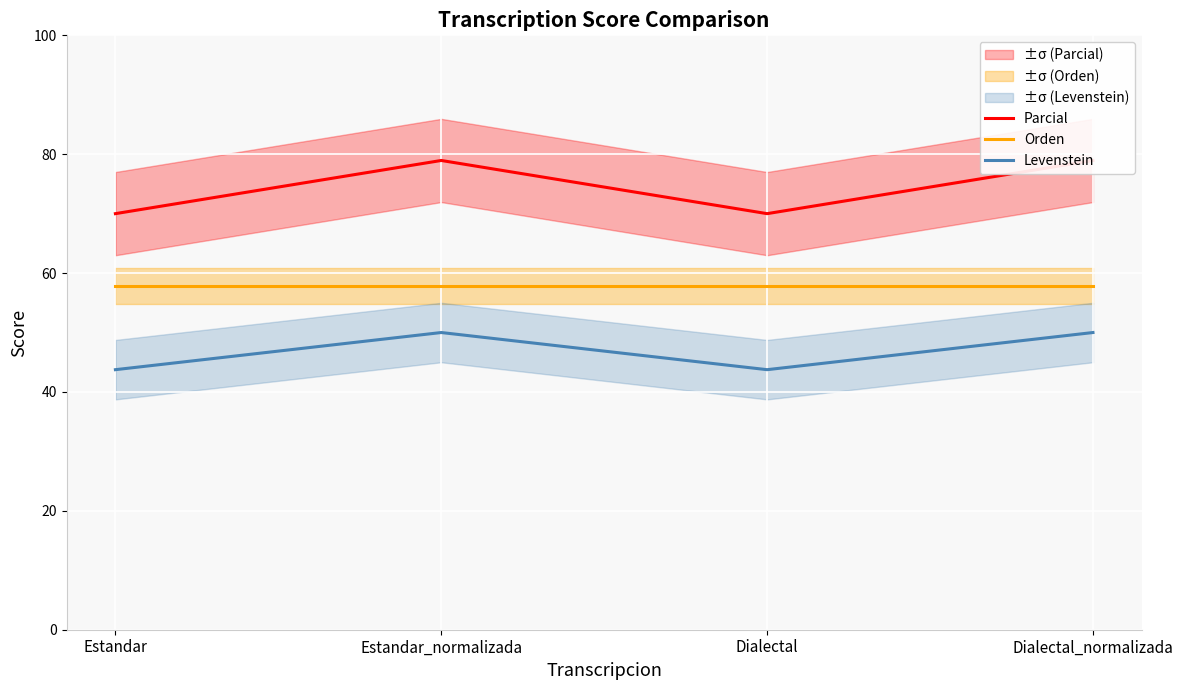

Reading left to right, transcribe all the data shown in this chart.

Parcial: 70.0	78.9	70.0	78.9
Orden: 57.8	57.8	57.8	57.8
Levenstein: 43.8	50.0	43.8	50.0